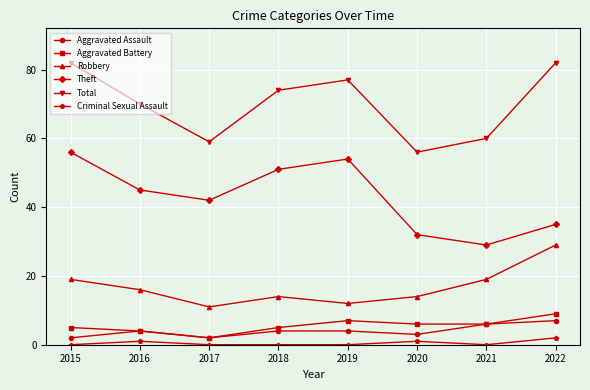

True or false: Robbery and Aggravated Battery intersect in this chart.

False